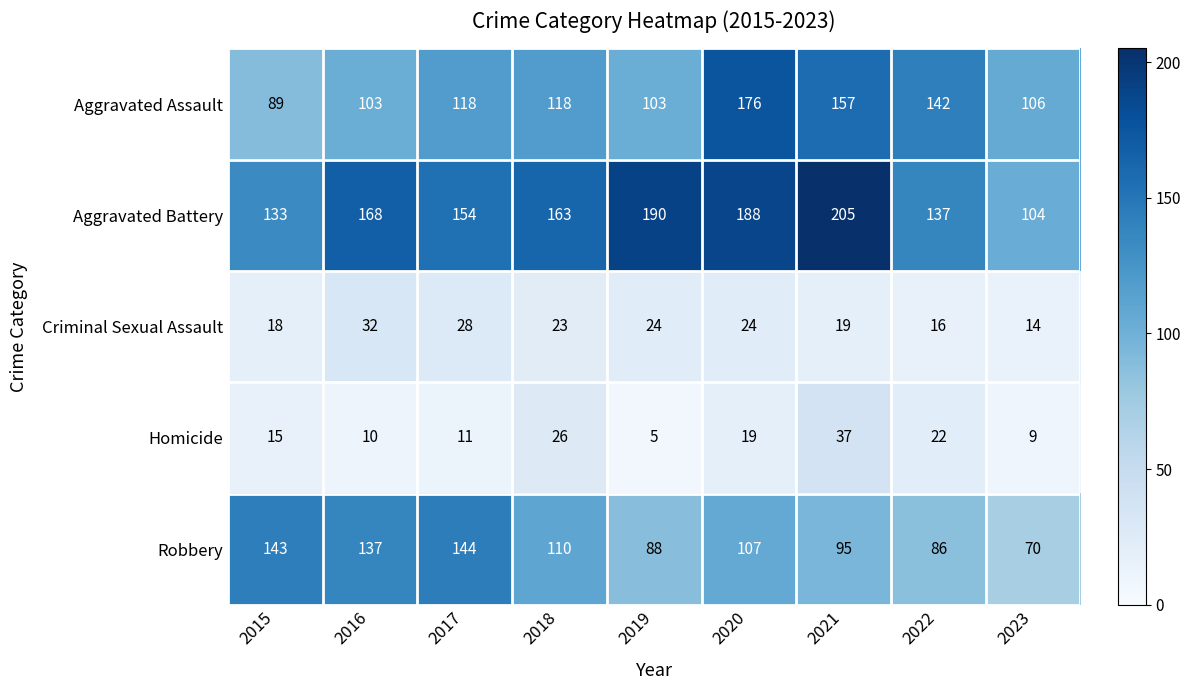

Is it true that Robbery equals 144 at 2017?

True